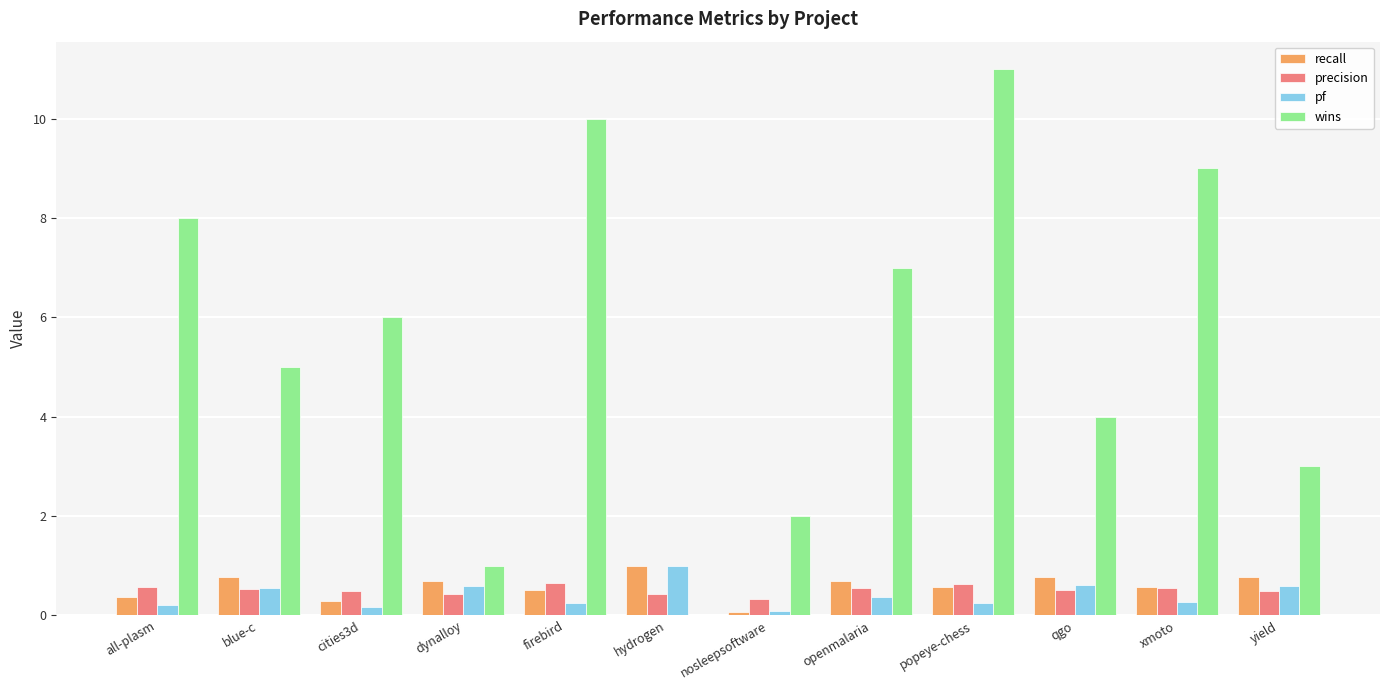

Are the bars horizontal?

No